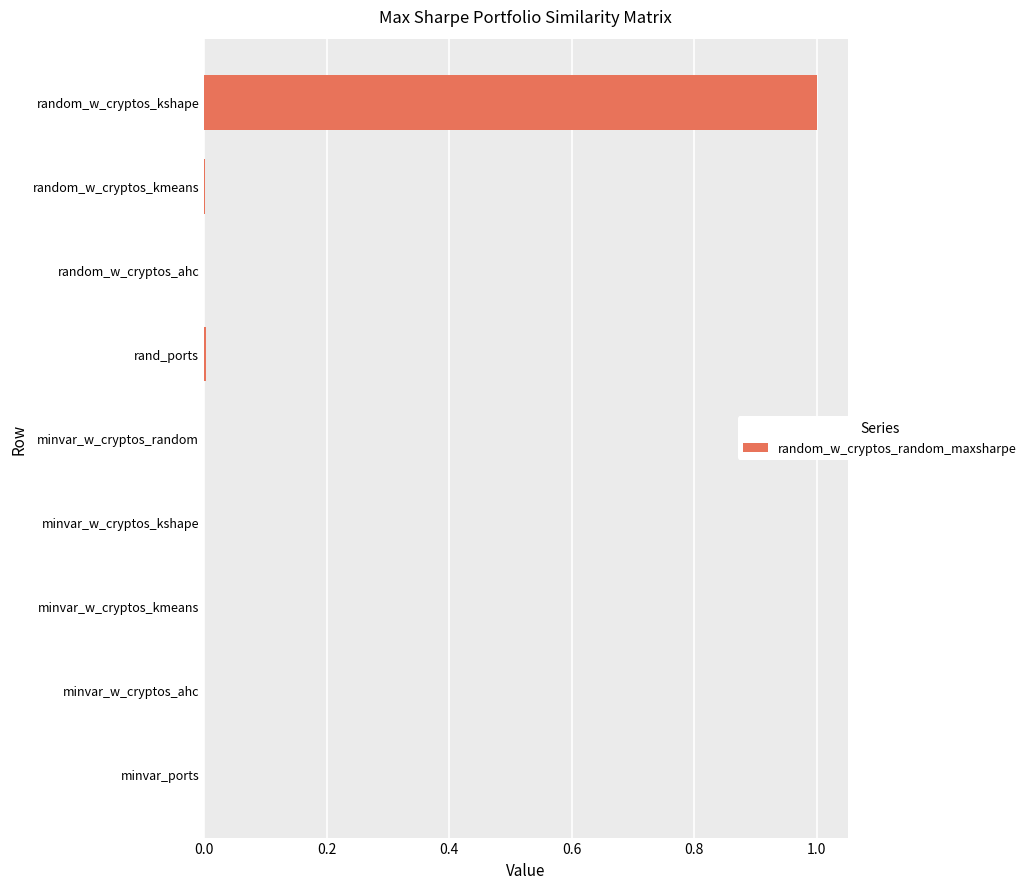

Count the number of data series in this chart.

1